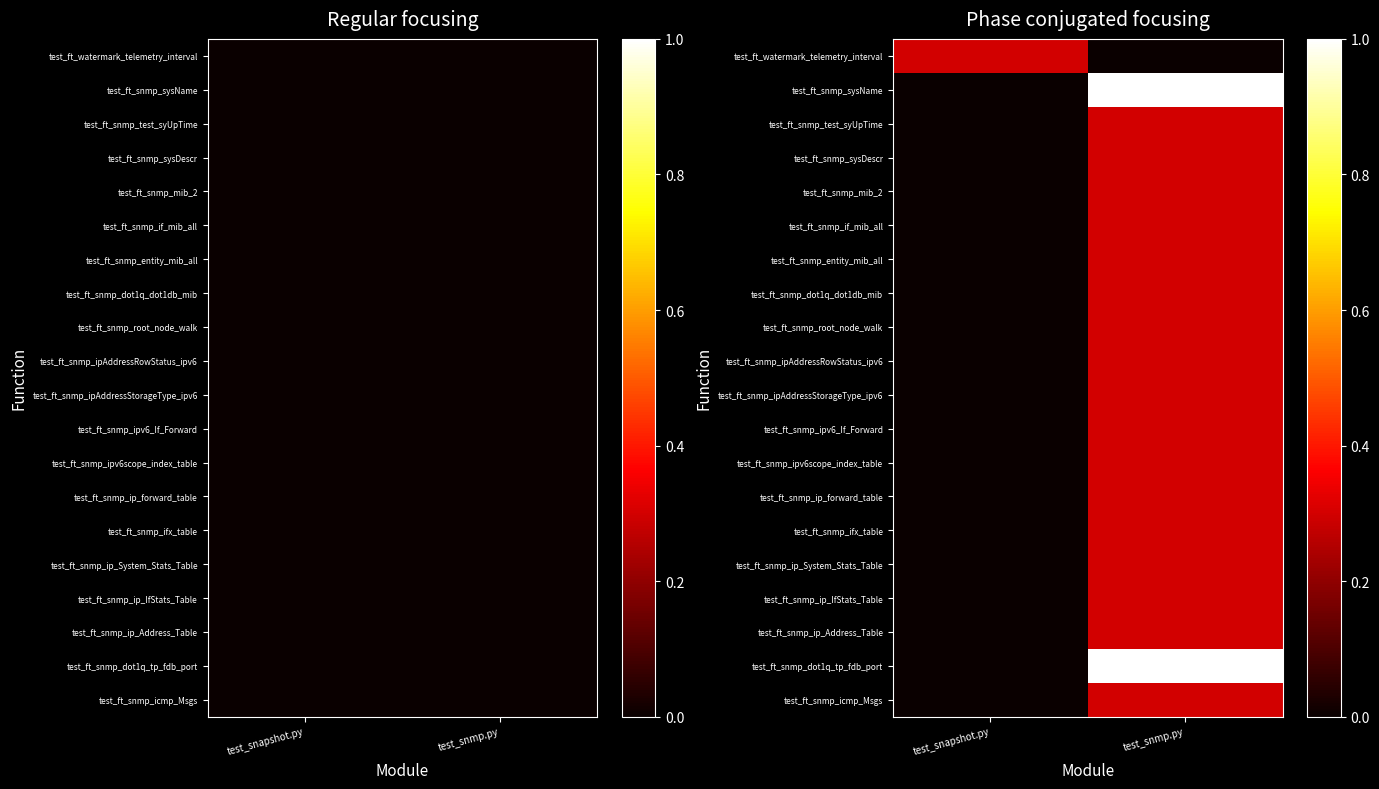

At which category is the sum across all series the highest?

test_snmp.py